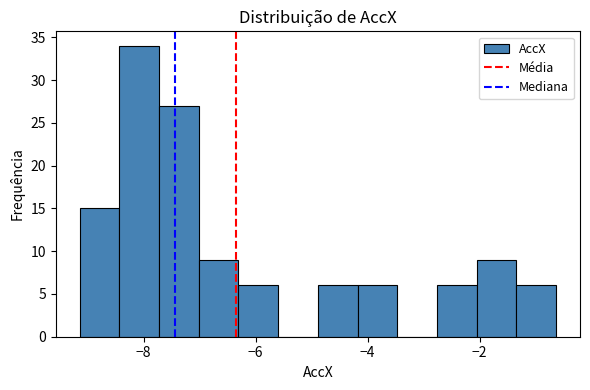

Read against the x-axis, roughly where is the centre of the tallest bar?

-8.0